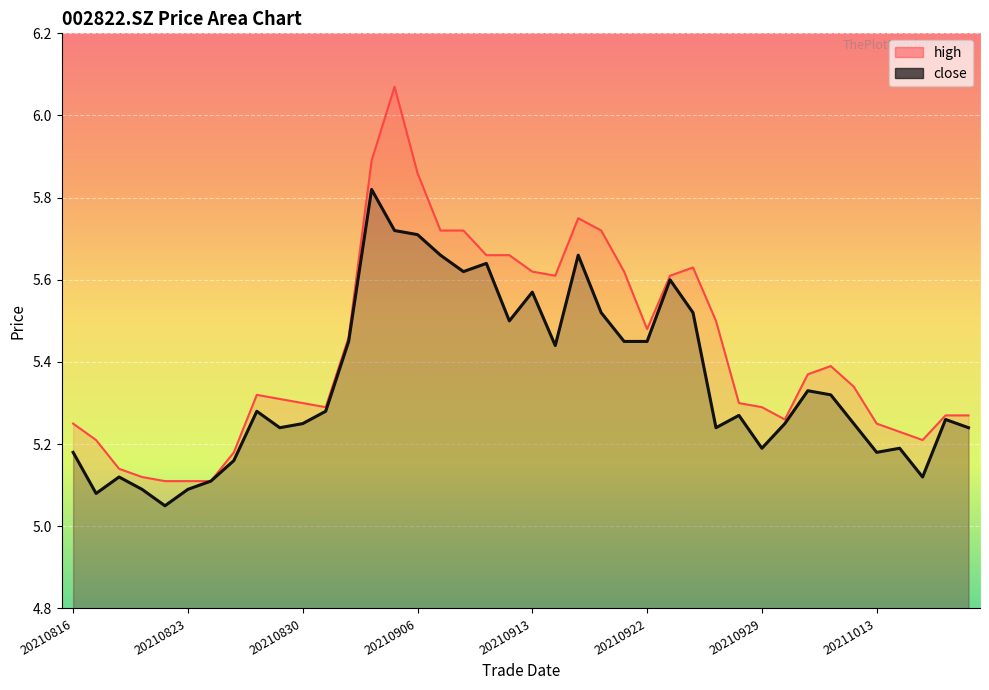

True or false: high and close cross at least once.

False